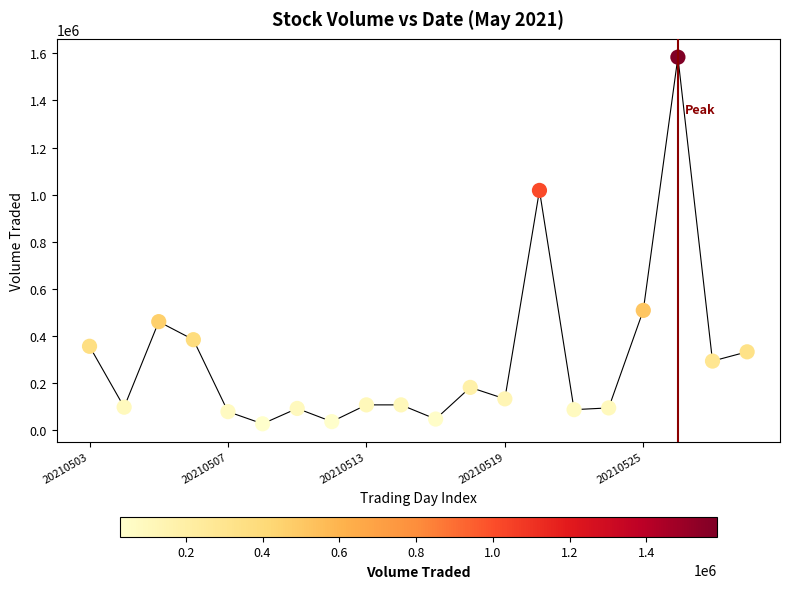

What Y value in the scatter plot is closest to 805800?

1018300